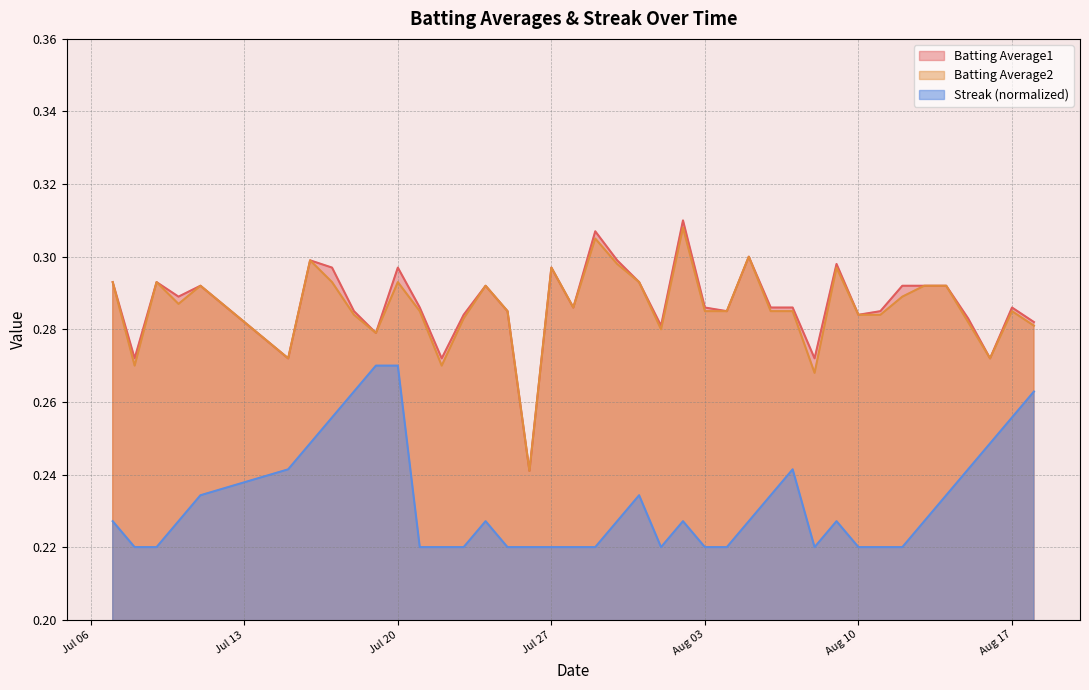

True or false: Streak (normalized) and Batting Average2 intersect in this chart.

False